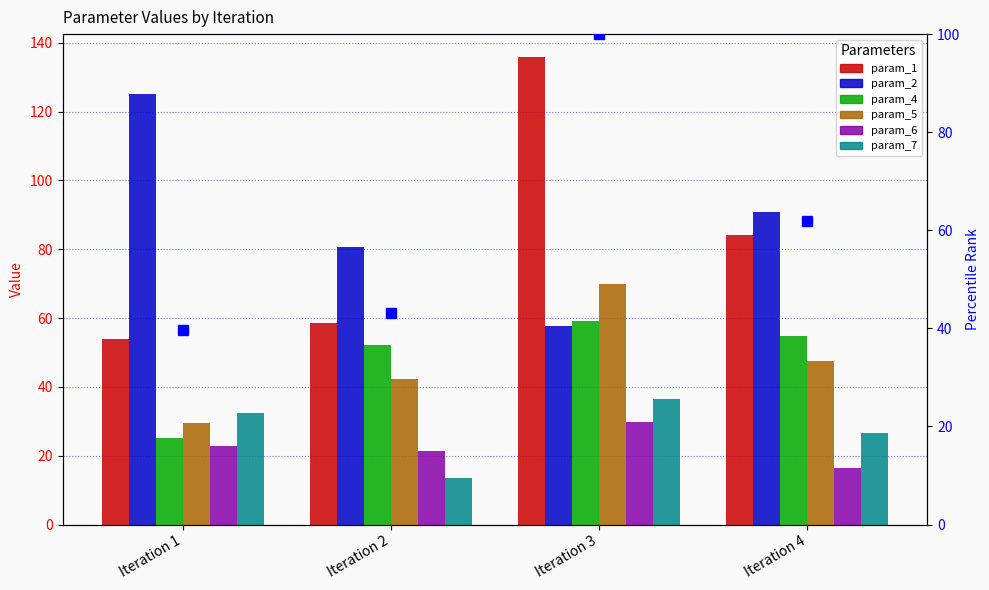

How many series are shown in this chart?

6